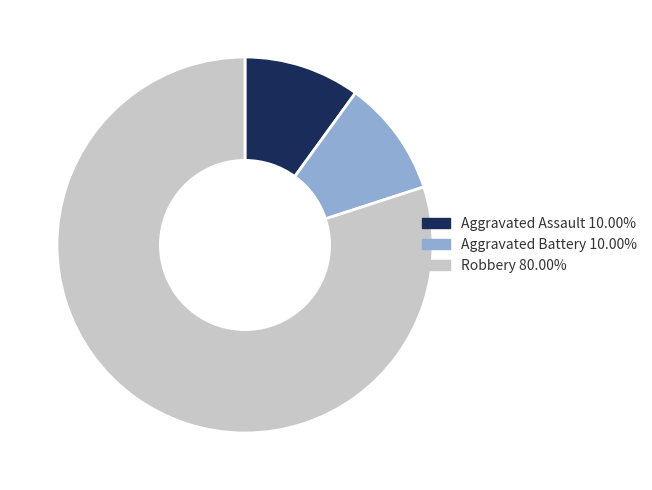

Combined, do Aggravated Assault and Aggravated Battery account for over 50%?

No